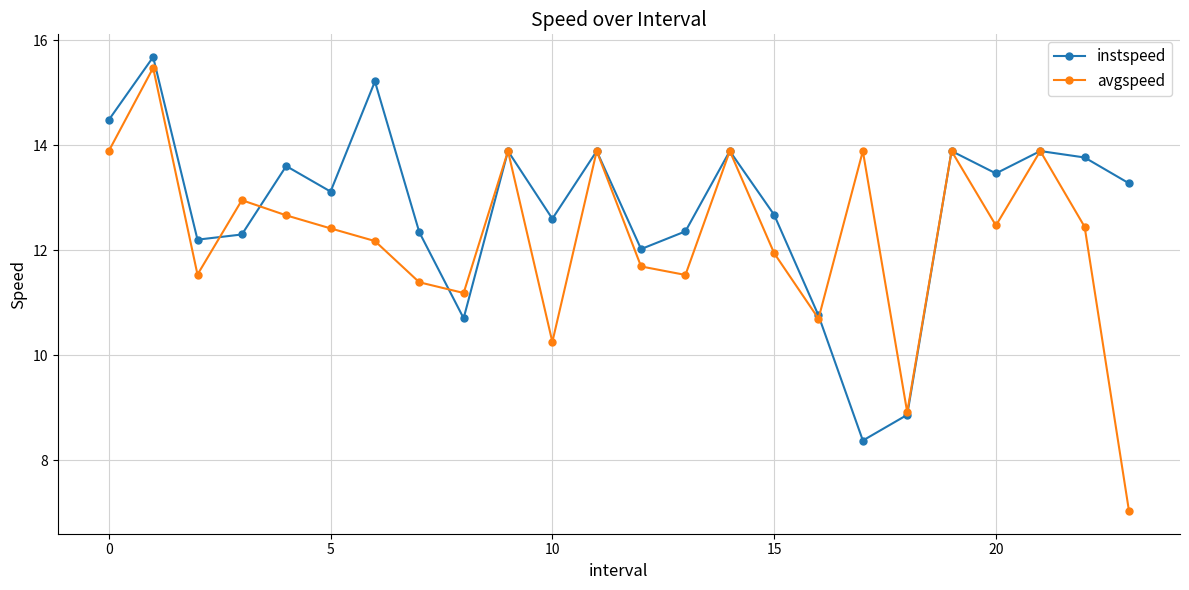

What is the minimum value for avgspeed?

7.0